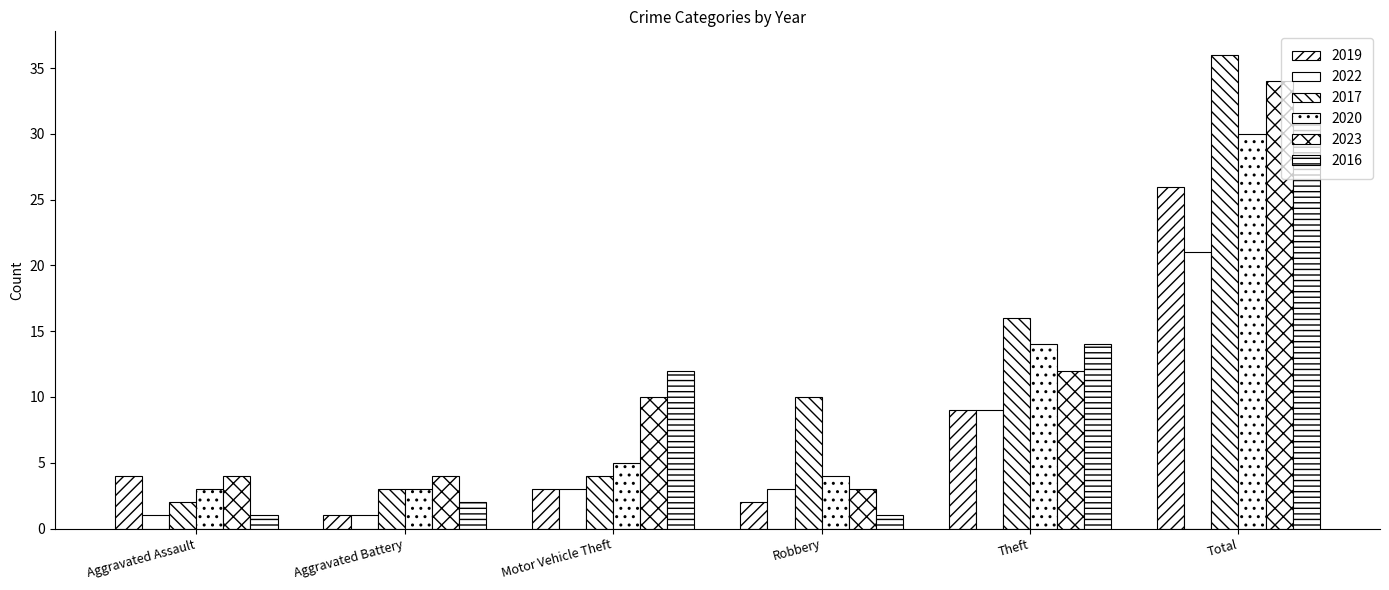

At which label is 2020 closest to 16?

Theft